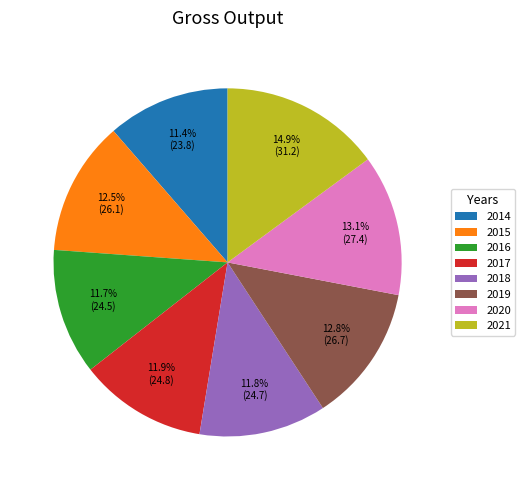

Approximately how many times larger is the value at 2021 compared to 2015?

1.2